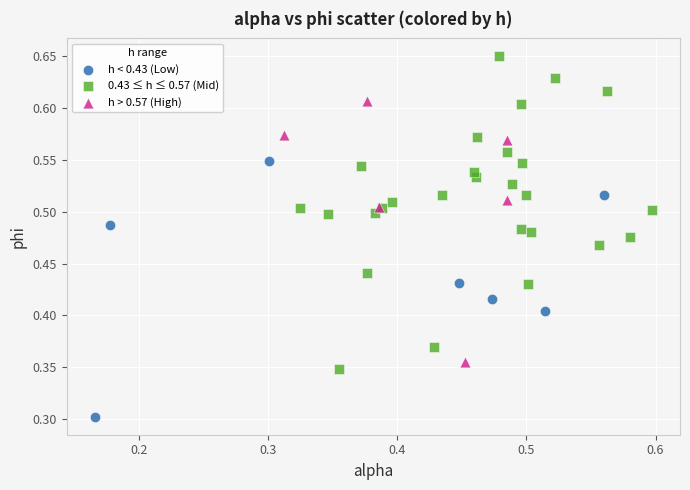

Which series has the widest spread of Y values?

0.43 ≤ h ≤ 0.57 (Mid)